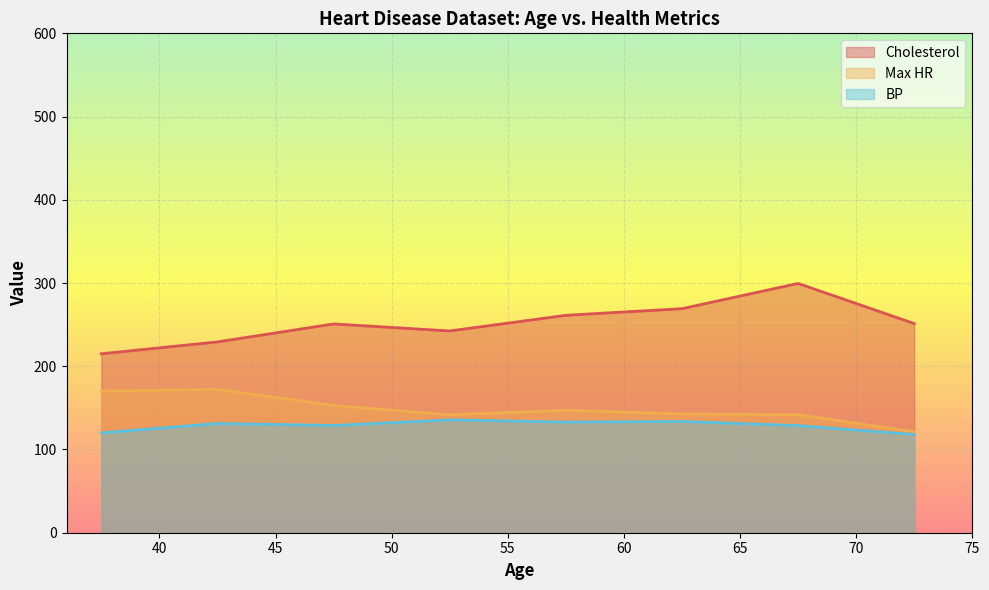

Rank the series by their maximum value, from highest to lowest.

Cholesterol, Max HR, BP